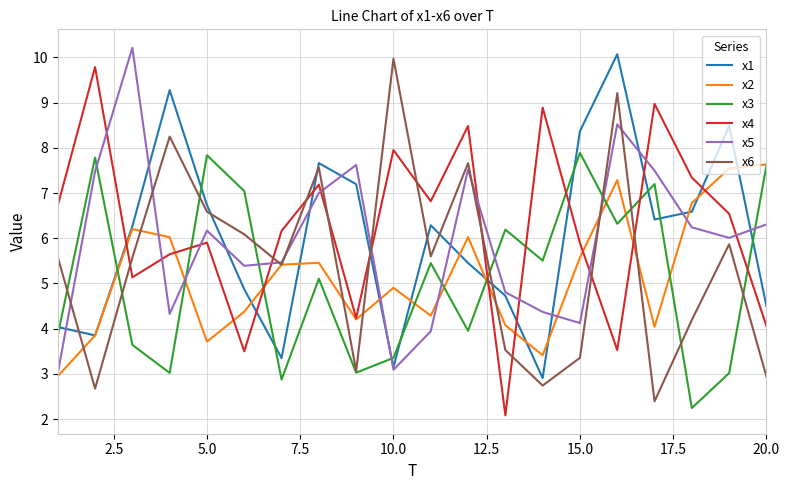

What is the minimum value shown in the chart?

2.1